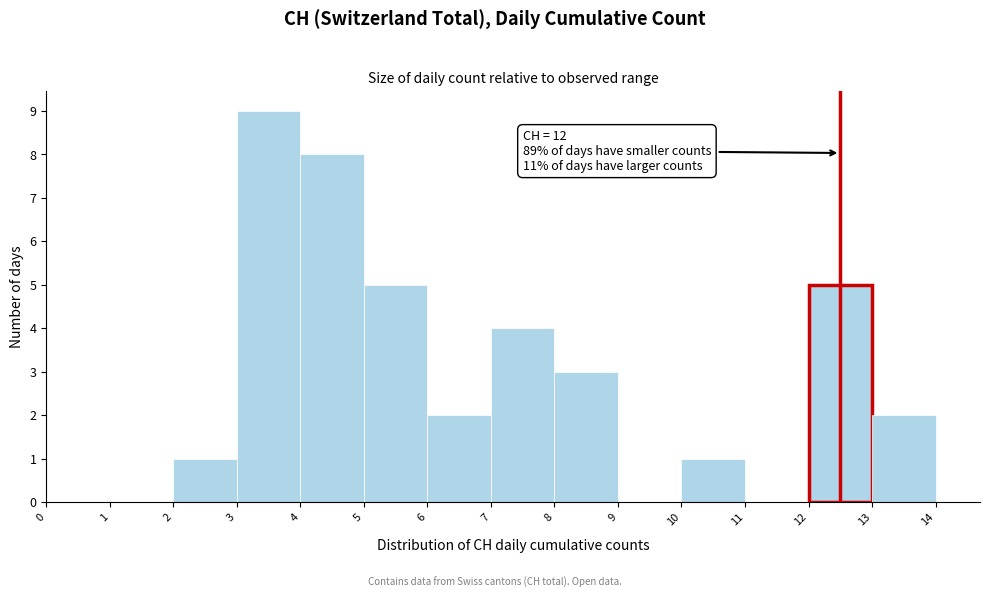

Over which range of the x-axis is the bar tallest?

3 to 4